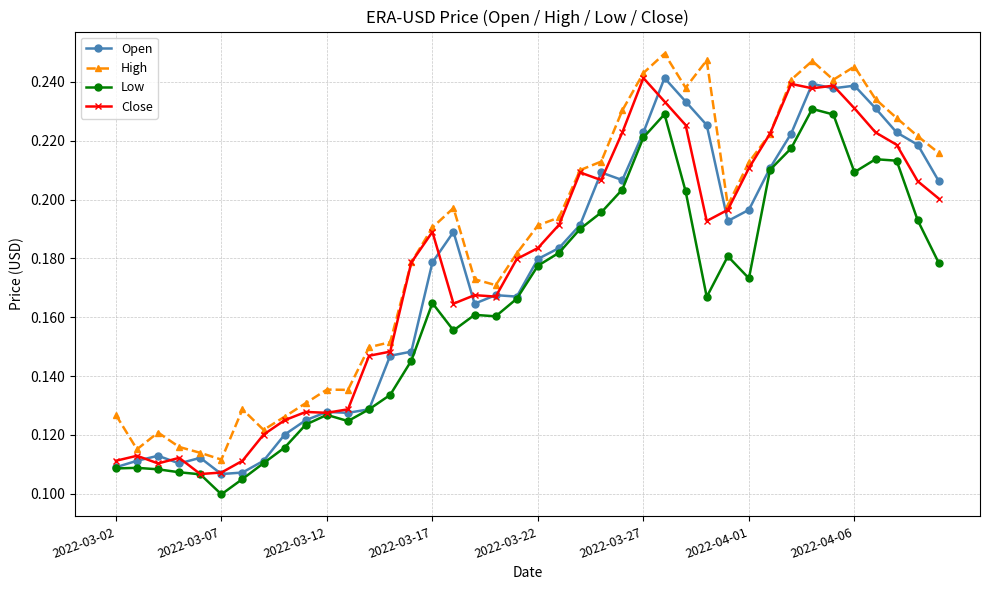

True or false: Close has more than 2 points higher than both neighbors.

True